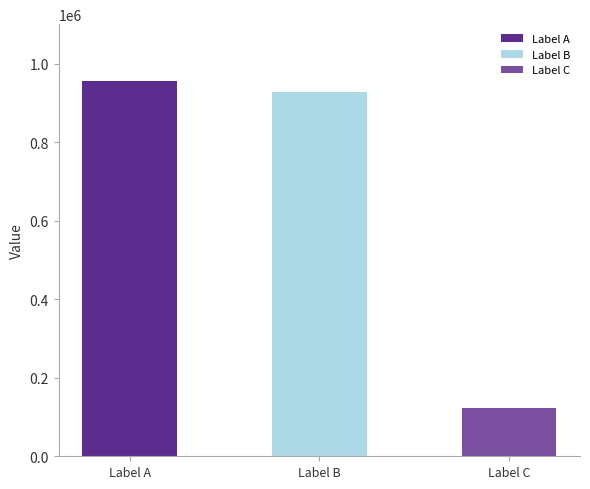

Reading right to left, what are all the values shown in this chart?

123122	928192	956925